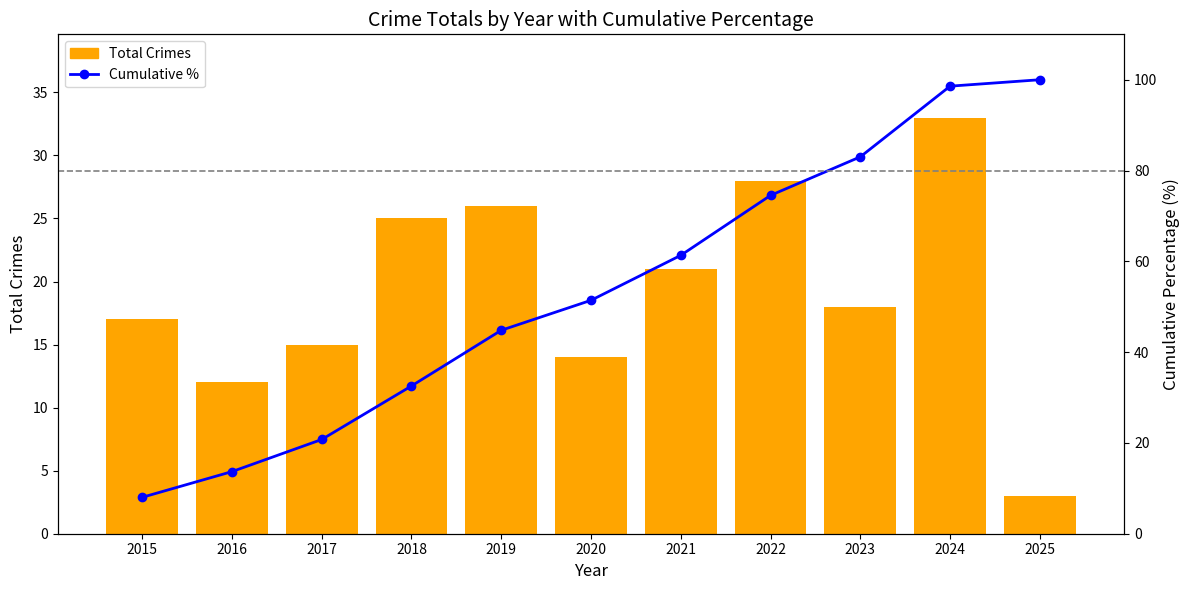

At how many categories does at least one series exceed 41?

7